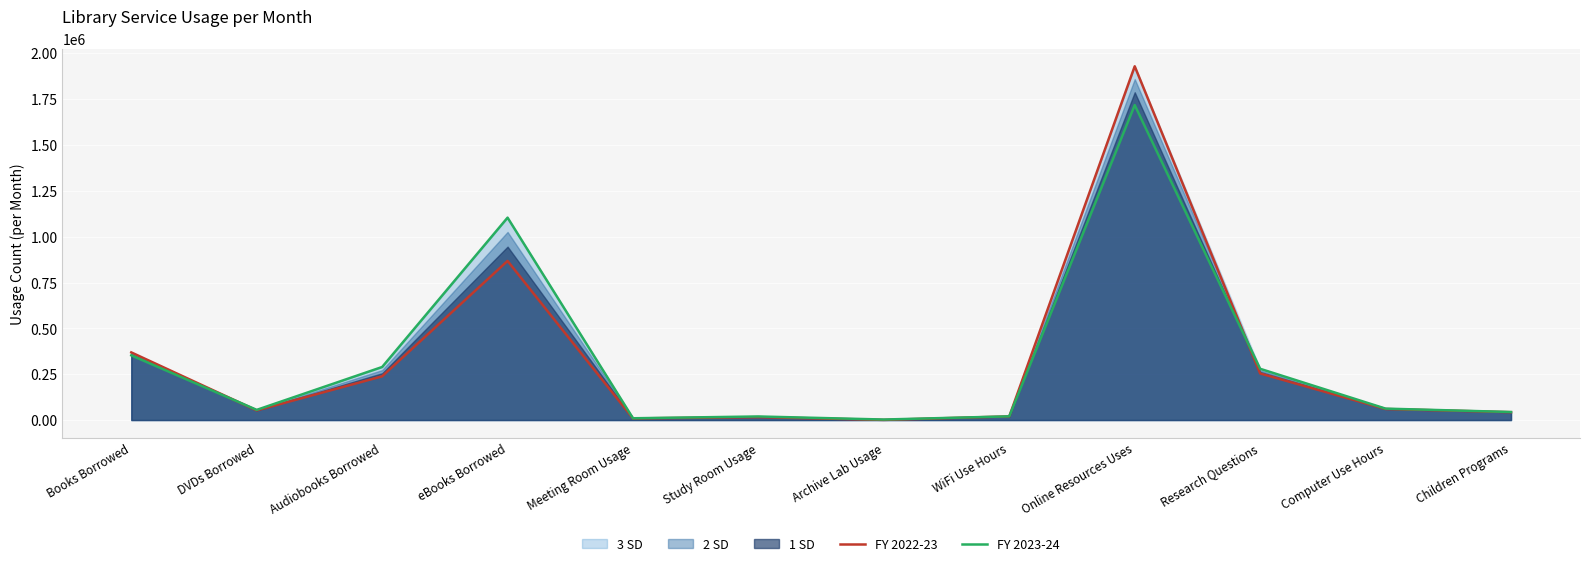

What is the total value across all series at Books Borrowed?

721507